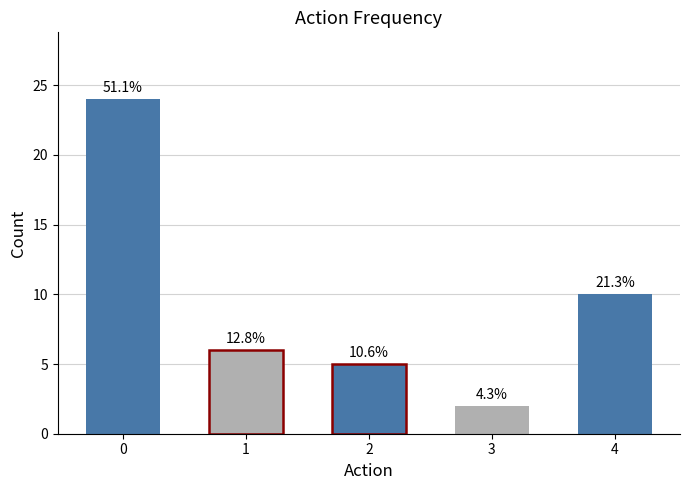

Are the bars horizontal?

No